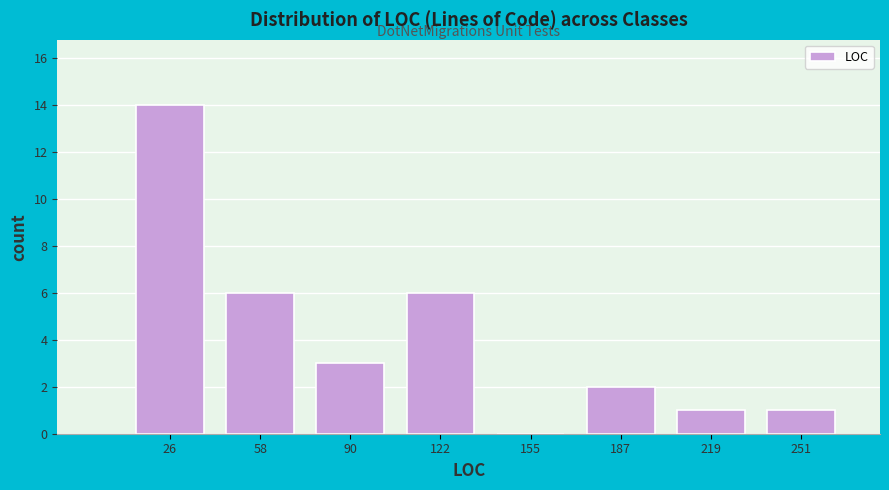

Reading left to right, list every bar in this chart as the range it spans on the x-axis followed by its height. Neither the bar edges nor the heights are printed on the chart, so give them approximately, as read against the axes.

10 to 40: 14
40 to 75: 6
75 to 105: 3
105 to 140: 6
140 to 170: 0
170 to 205: 2
205 to 235: 1
235 to 270: 1